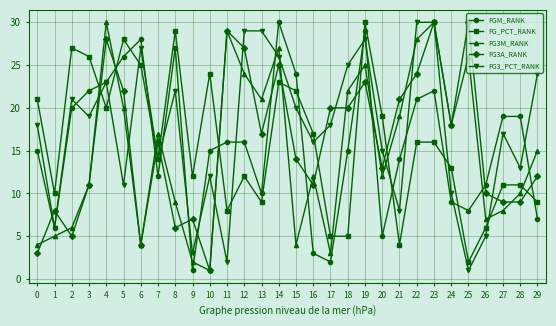

Which series has the largest total across all categories?

FG3_PCT_RANK